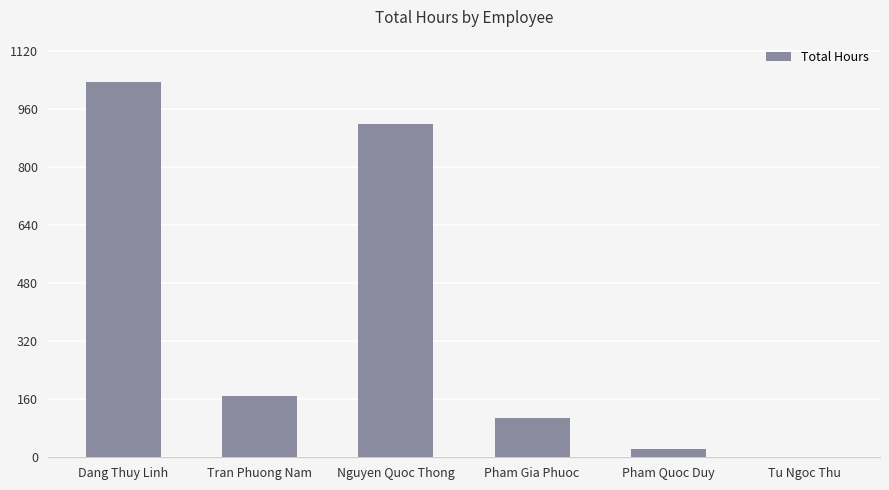

At which category does the chart reach its peak across all series?

Dang Thuy Linh